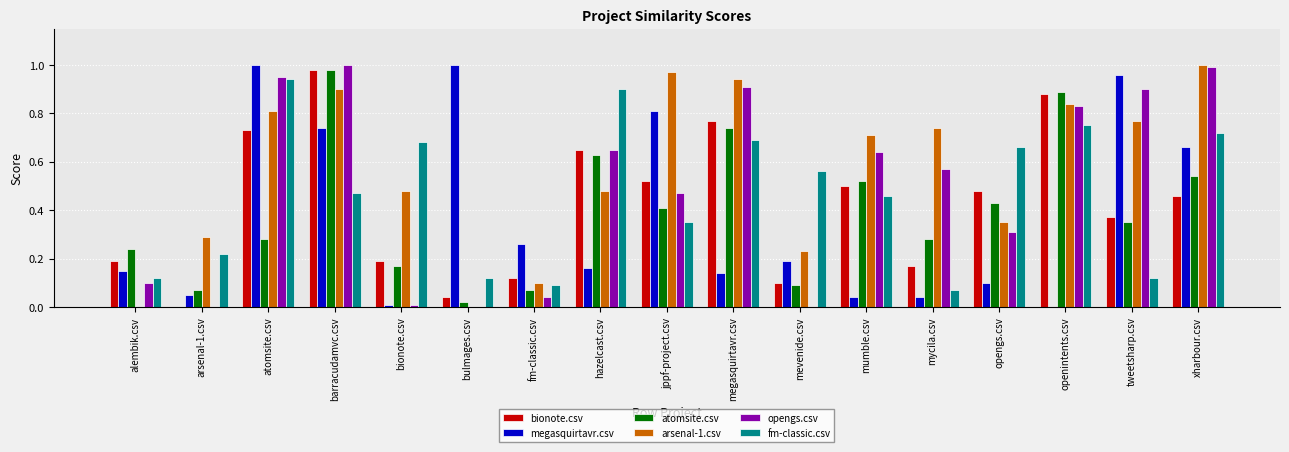

At which category is the sum across all series the highest?

barracudamvc.csv